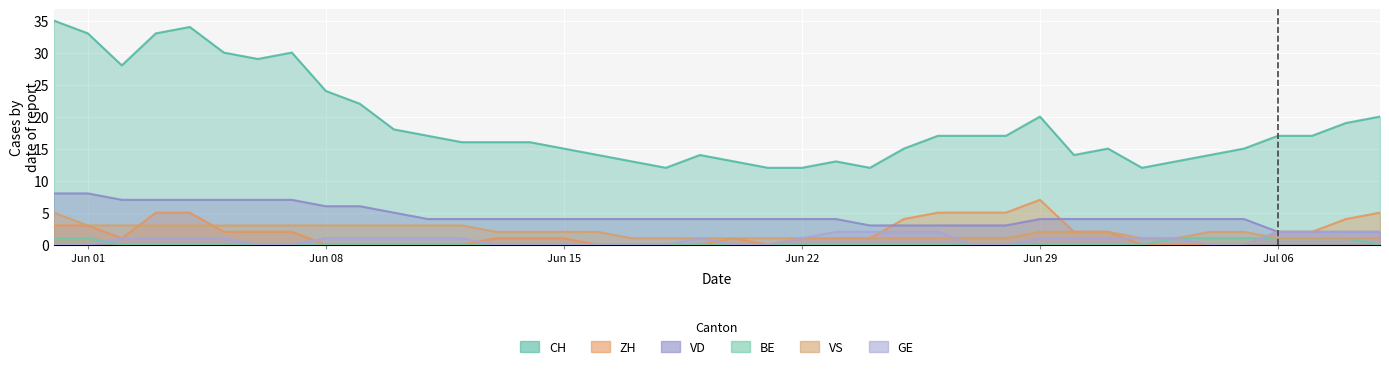

True or false: VD and VS cross at least once.

False